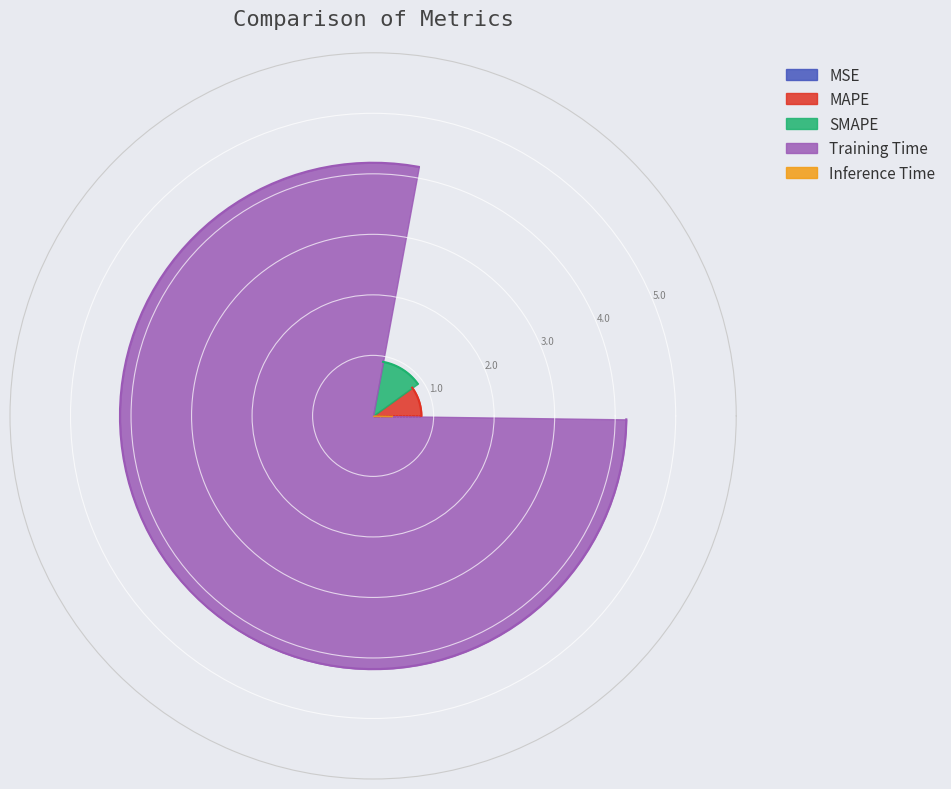

How many slices are in this pie chart?

5